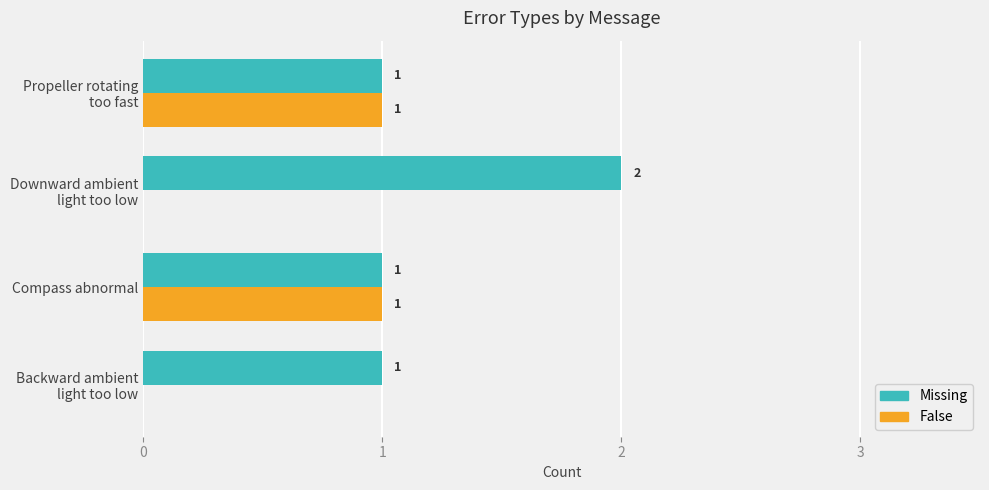

How many False values are between 0 and 1?

4